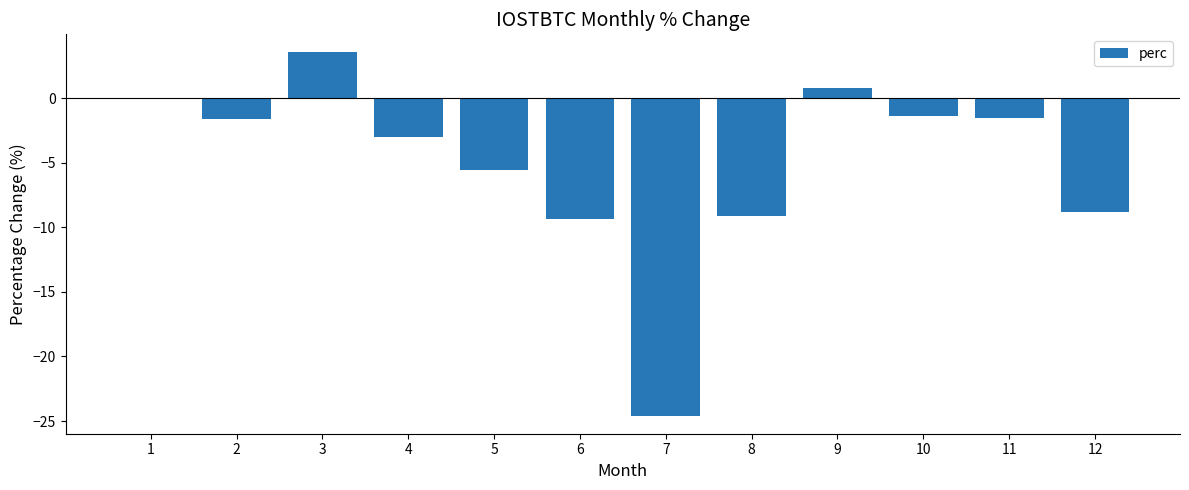

What is the sum of all values?

-60.7